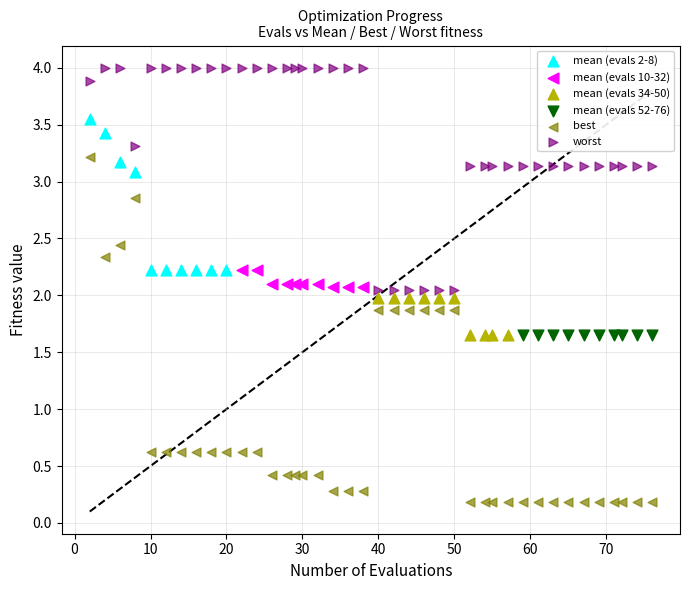

Which series reaches the maximum Y coordinate?

worst